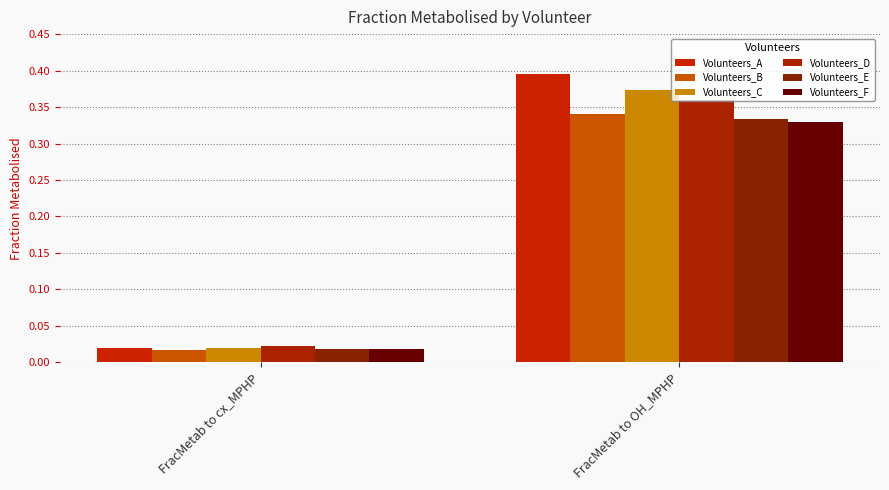

List the series in order of their peak value, highest first.

Volunteers_A, Volunteers_C, Volunteers_D, Volunteers_B, Volunteers_E, Volunteers_F